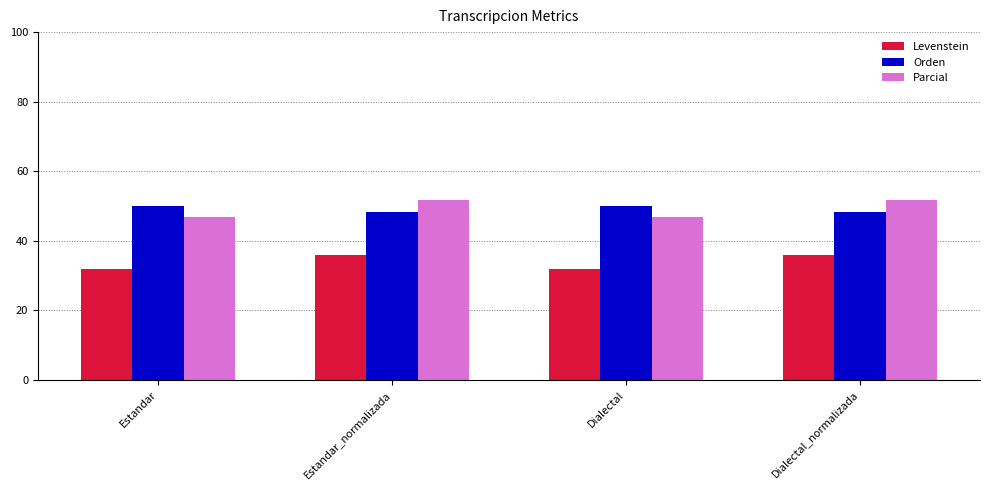

What position from the left is Estandar_normalizada?

2